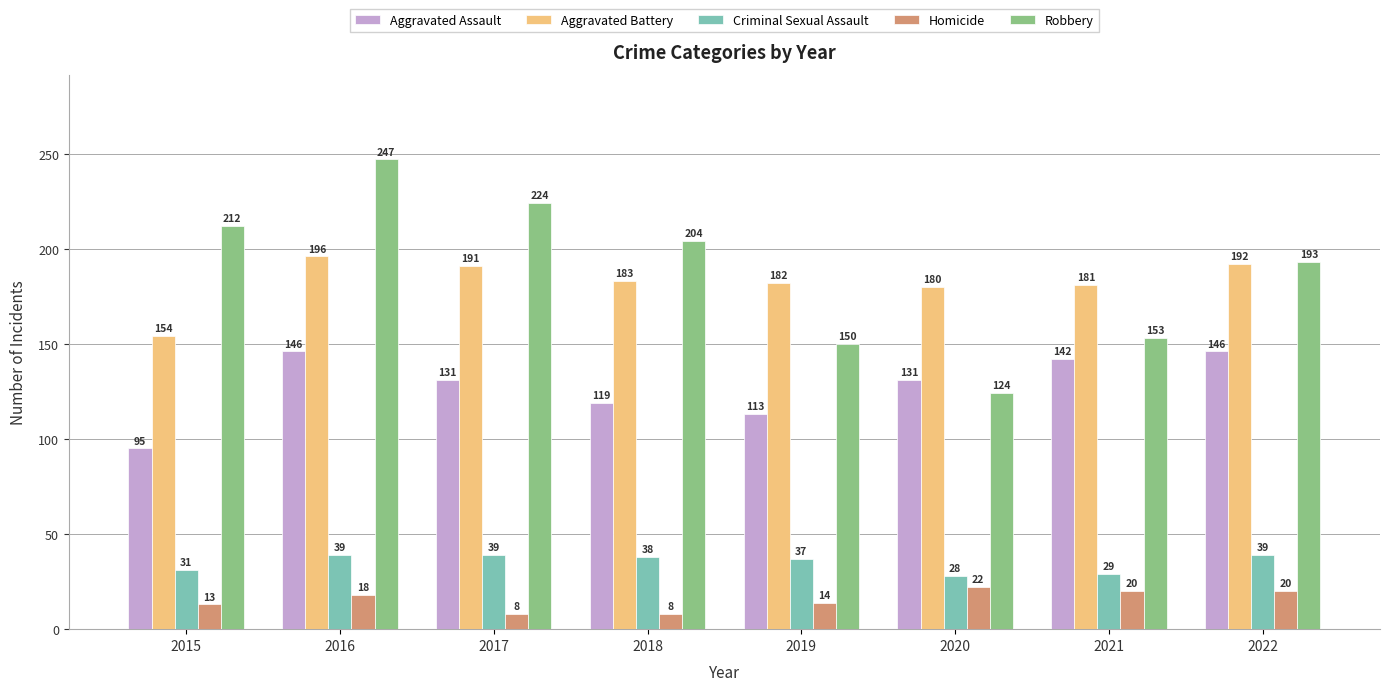

Which category has the highest value in the Robbery series?

2016